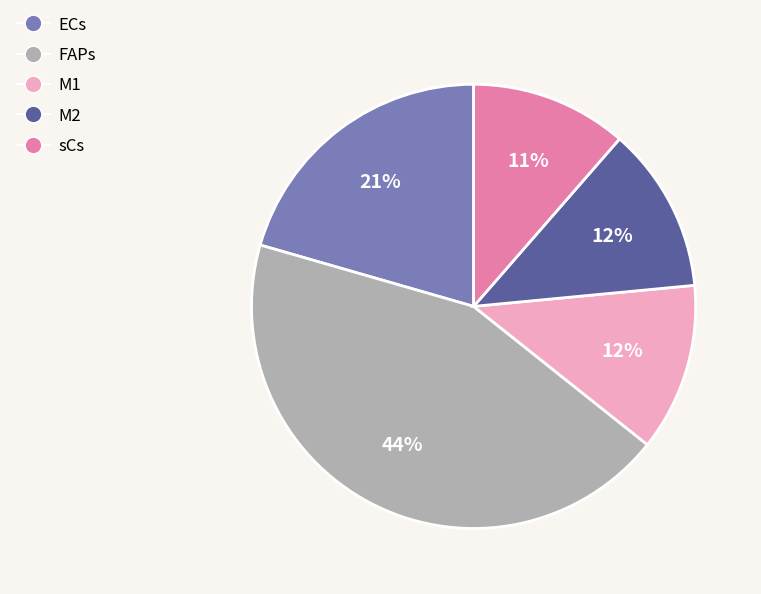

What percentage is the sCs slice, to the nearest percent?

11%